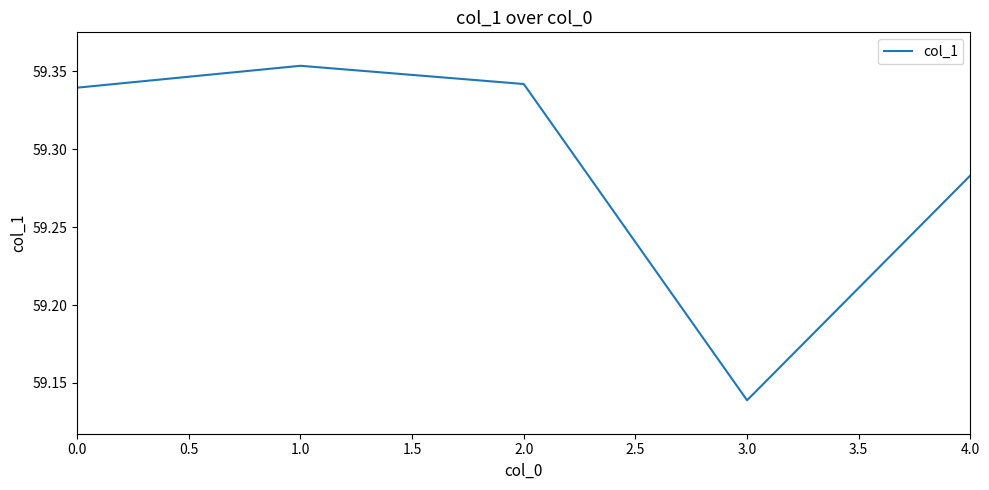

What is the difference between the second highest and second lowest values?

0.1